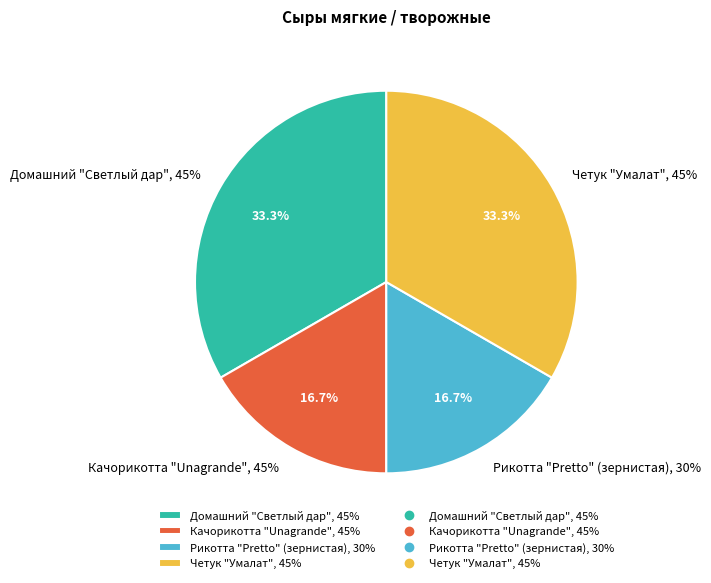

The Качорикотта "Unagrande", 45% slice represents 3% of the pie. True or false?

False